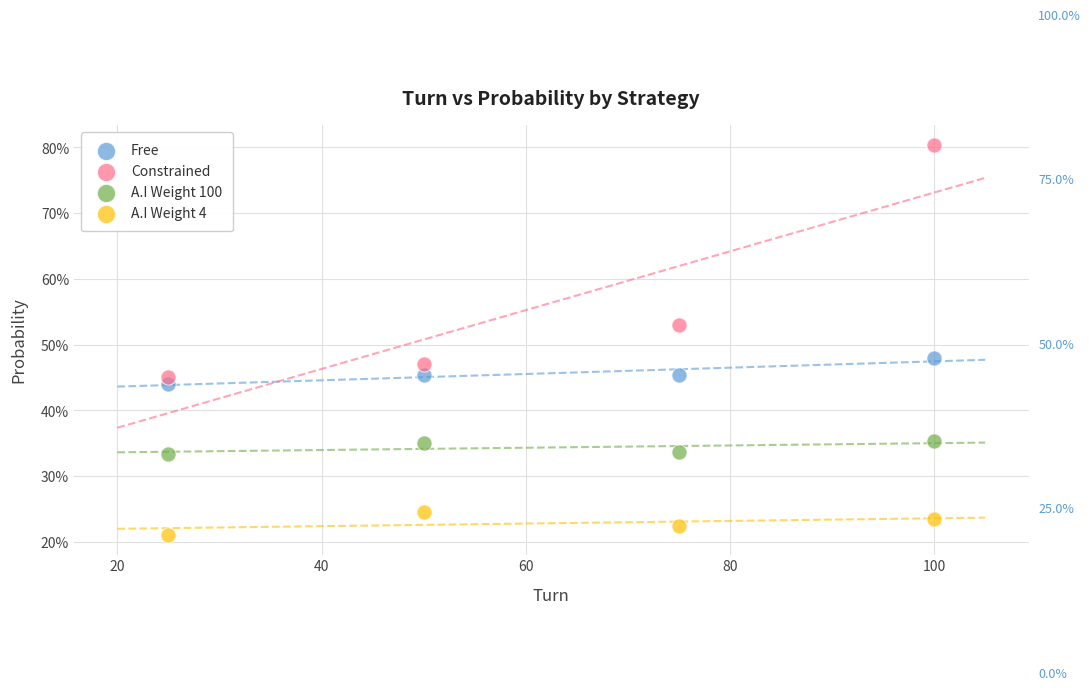

Which series has the largest Y range (max minus min)?

Constrained